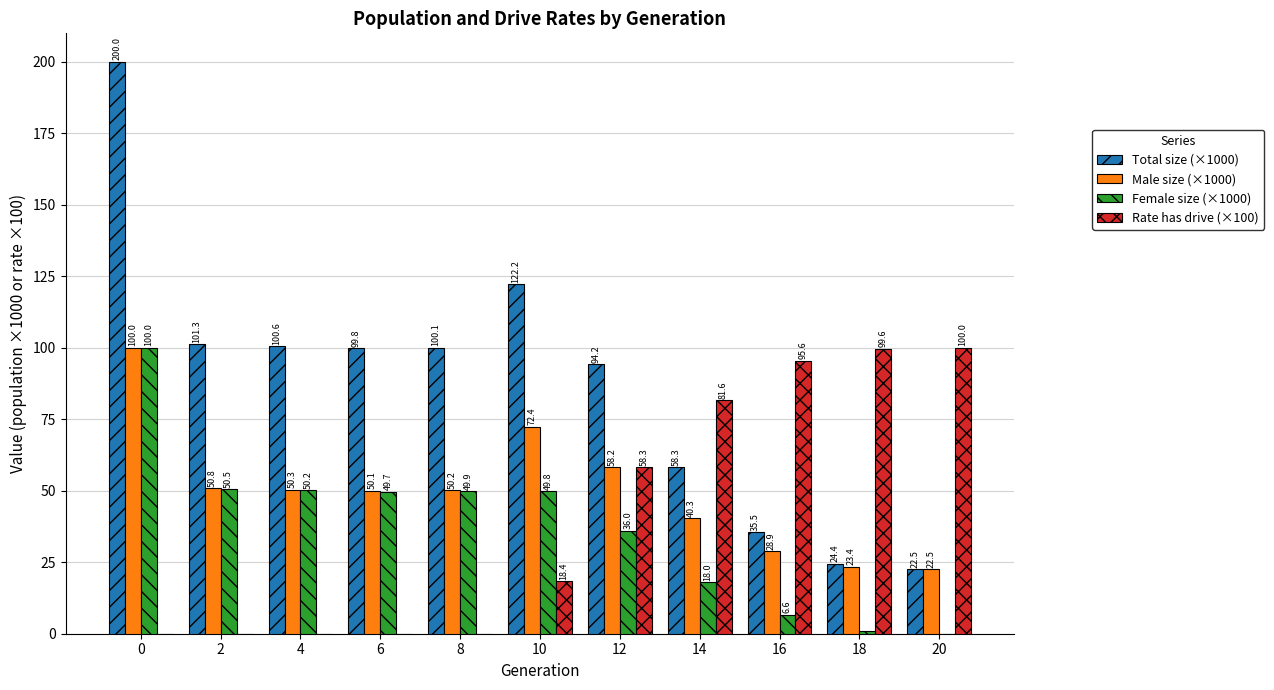

What is the average value of the Female size (×1000) series?

37.4